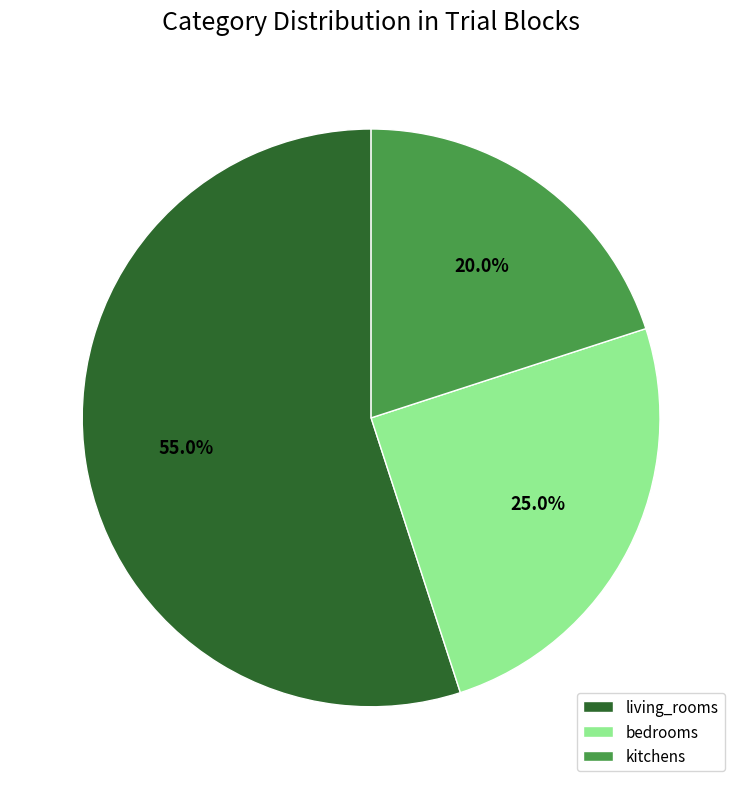

Does living_rooms account for over 50% of the chart?

Yes